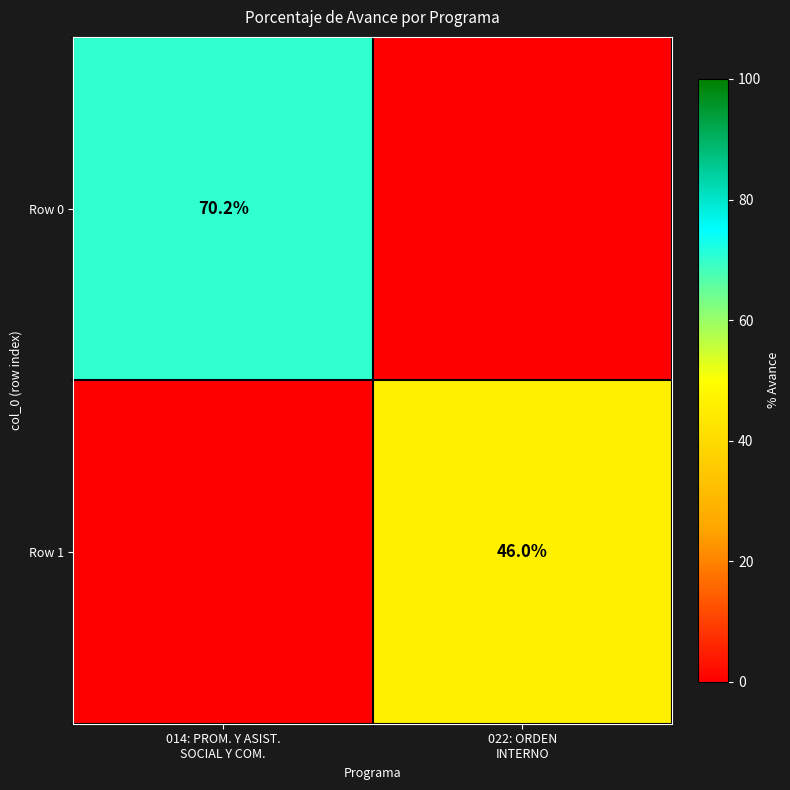

At how many categories does at least one series exceed 16?

2